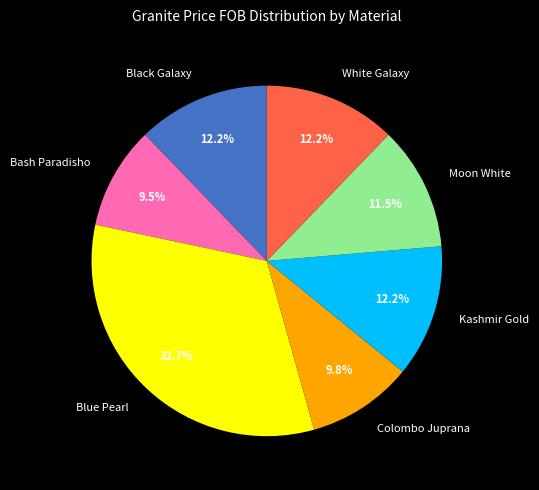

To the nearest percent, what percentage of the pie is Kashmir Gold?

12%